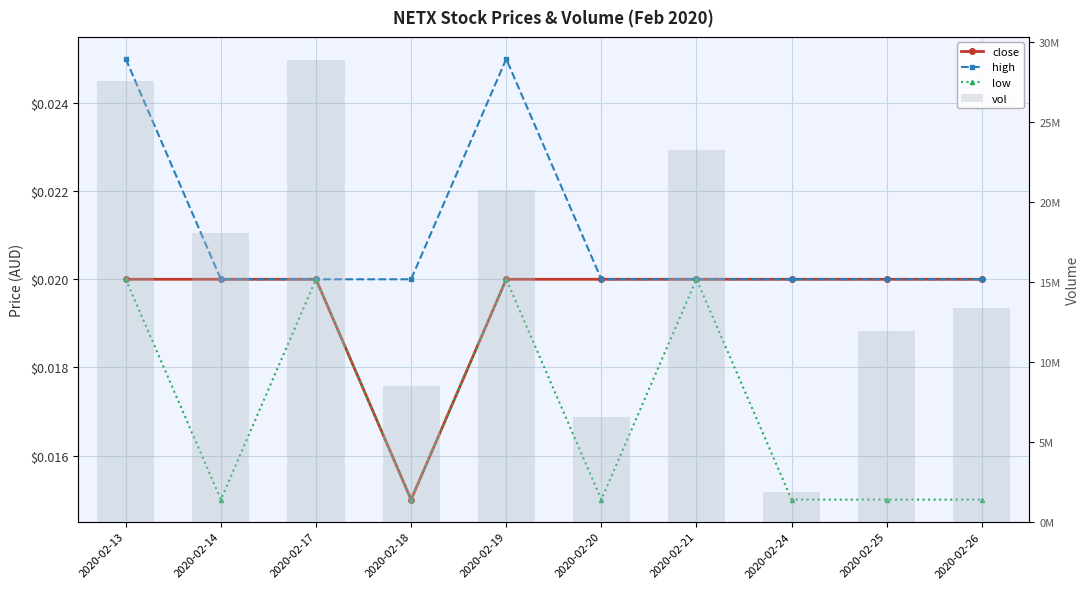

Which series changed the most between 2020-02-24 and 2020-02-25?

vol